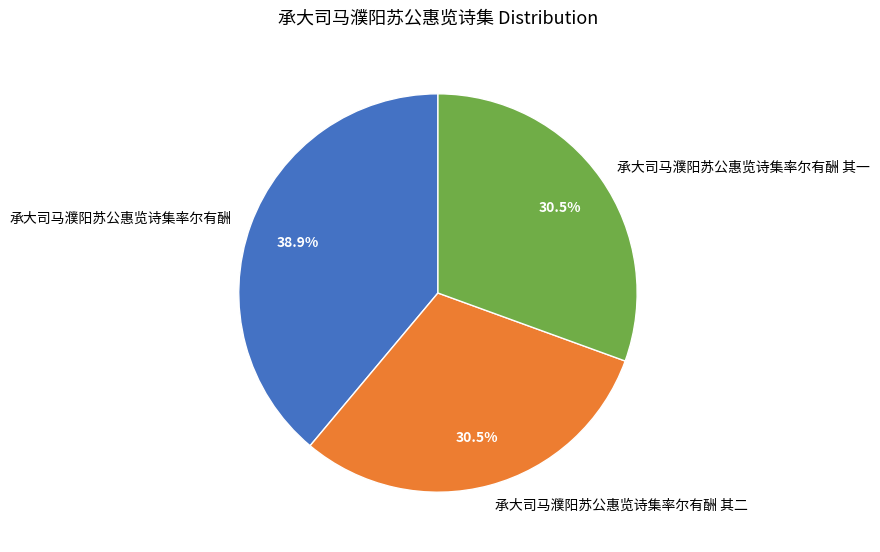

Which has a higher value, 承大司马濮阳苏公惠览诗集率尔有酬 or 承大司马濮阳苏公惠览诗集率尔有酬 其一?

承大司马濮阳苏公惠览诗集率尔有酬